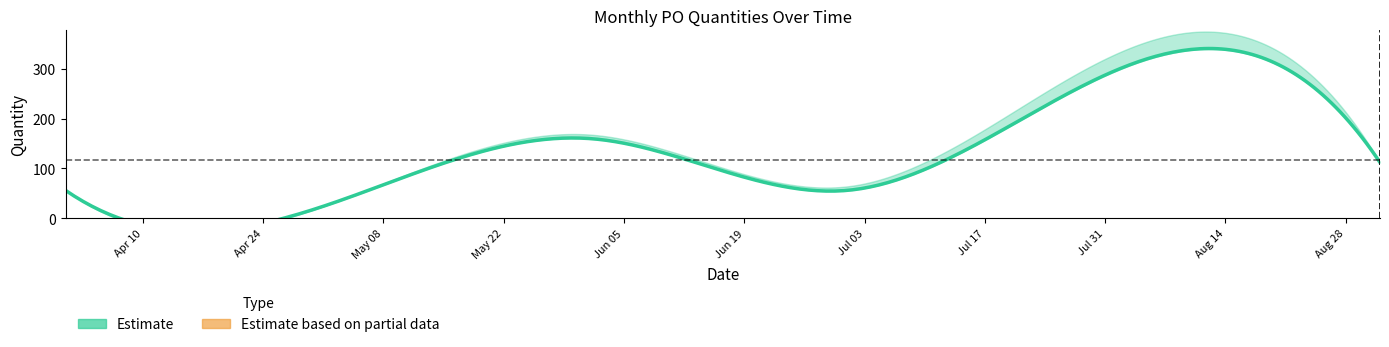

True or false: Accepted quantity and Received quantity intersect in this chart.

False